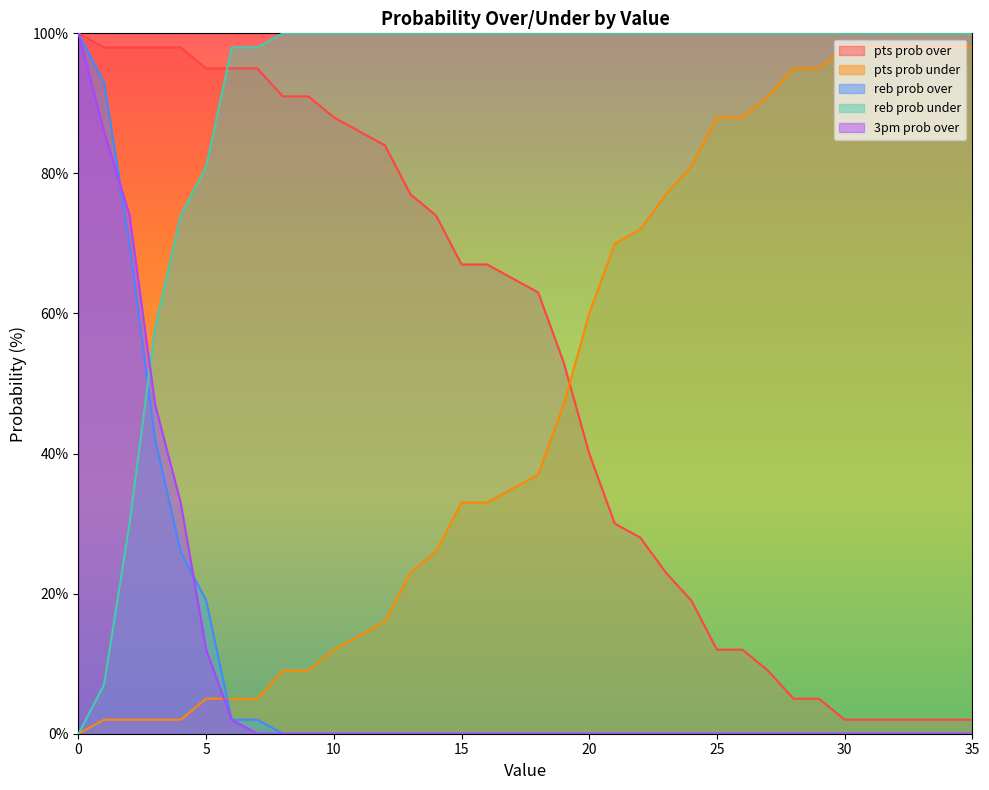

Which series has the largest total across all categories?

reb prob under